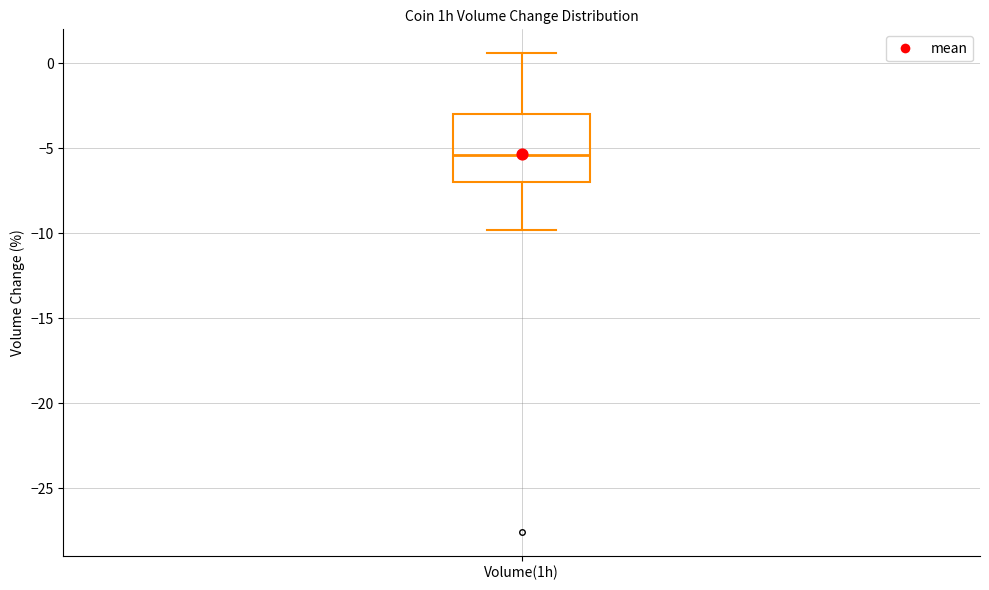

Where is the lower edge of the box for Volume(1h) on the y-axis? The values are not printed on the chart, so give them approximately, as read against the axis.

-7.0